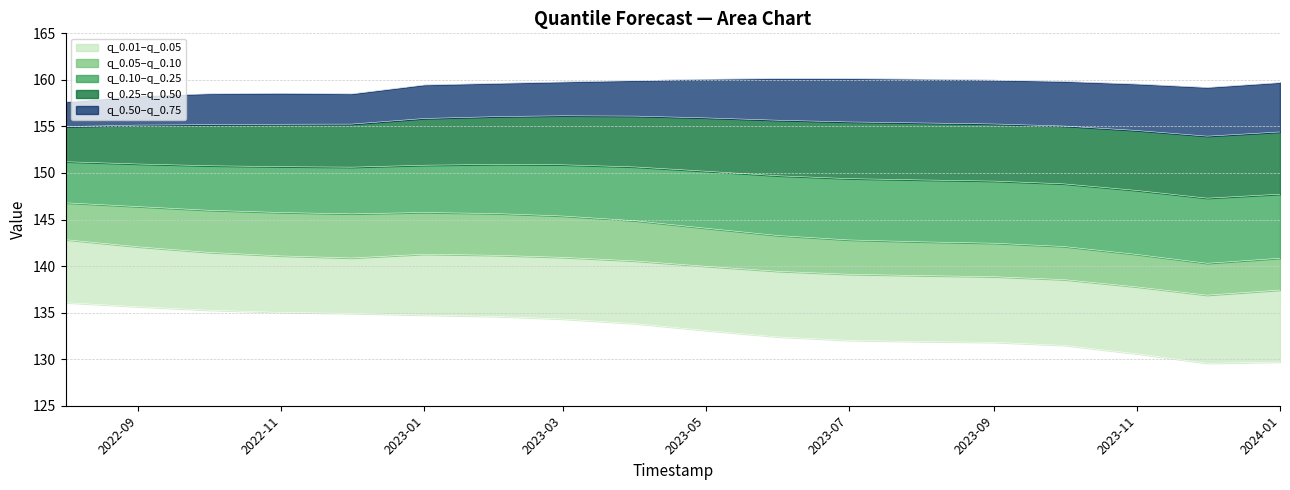

What is the total value across all series at 2024-01?

869.8